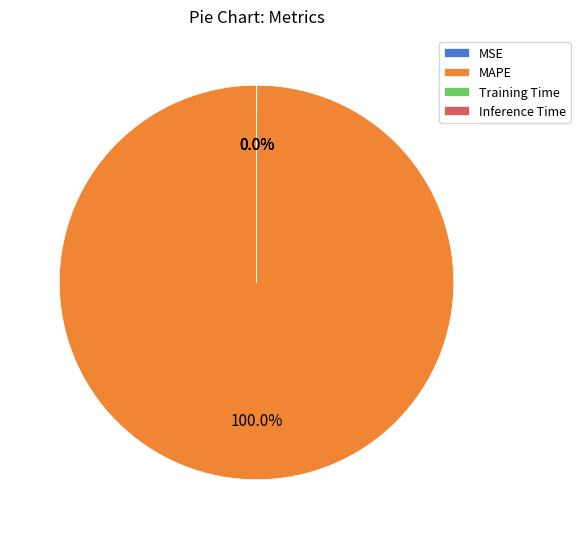

To the nearest percent, what is the difference between the largest and smallest slice percentages?

100%